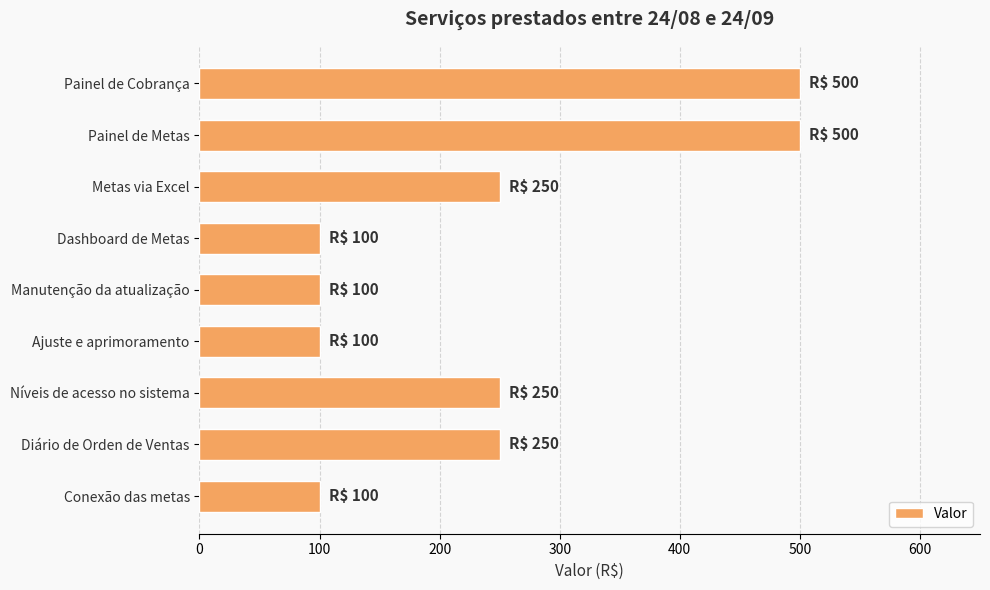

What is the greatest value displayed?

500